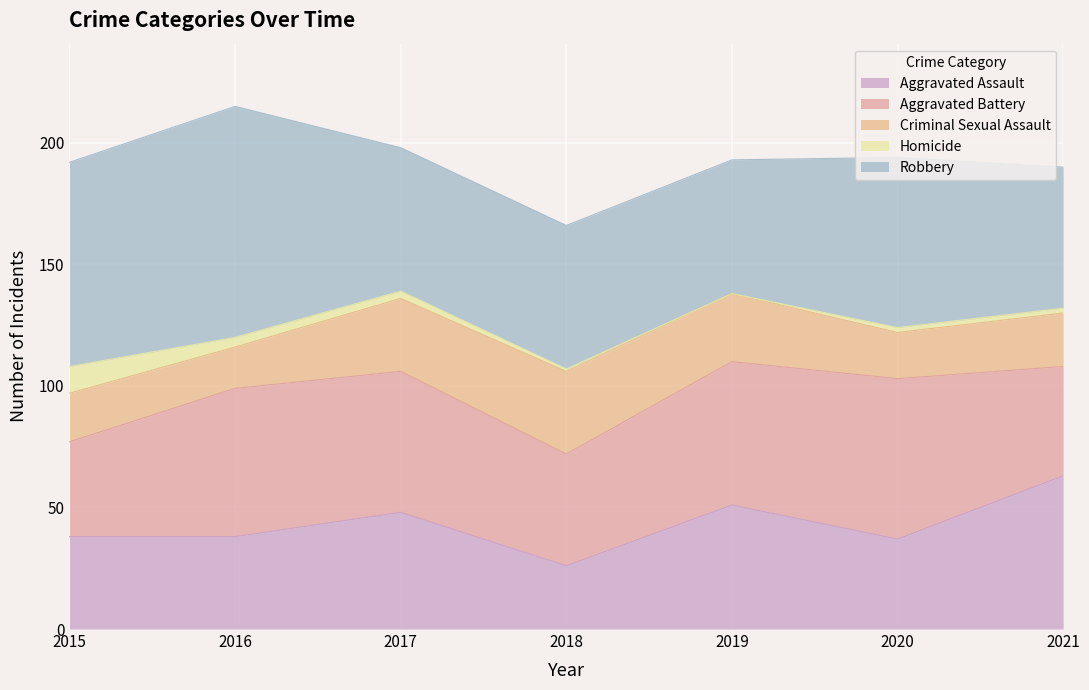

How many lines are shown in the chart?

5